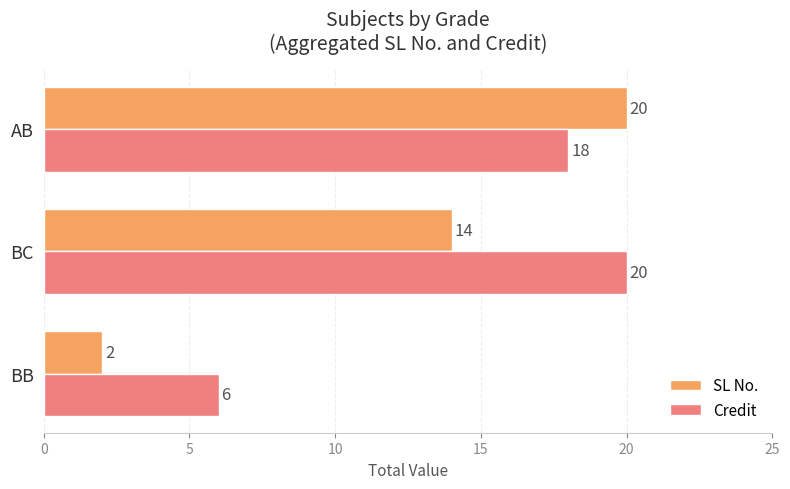

Which series changed the most between BB and AB?

SL No.